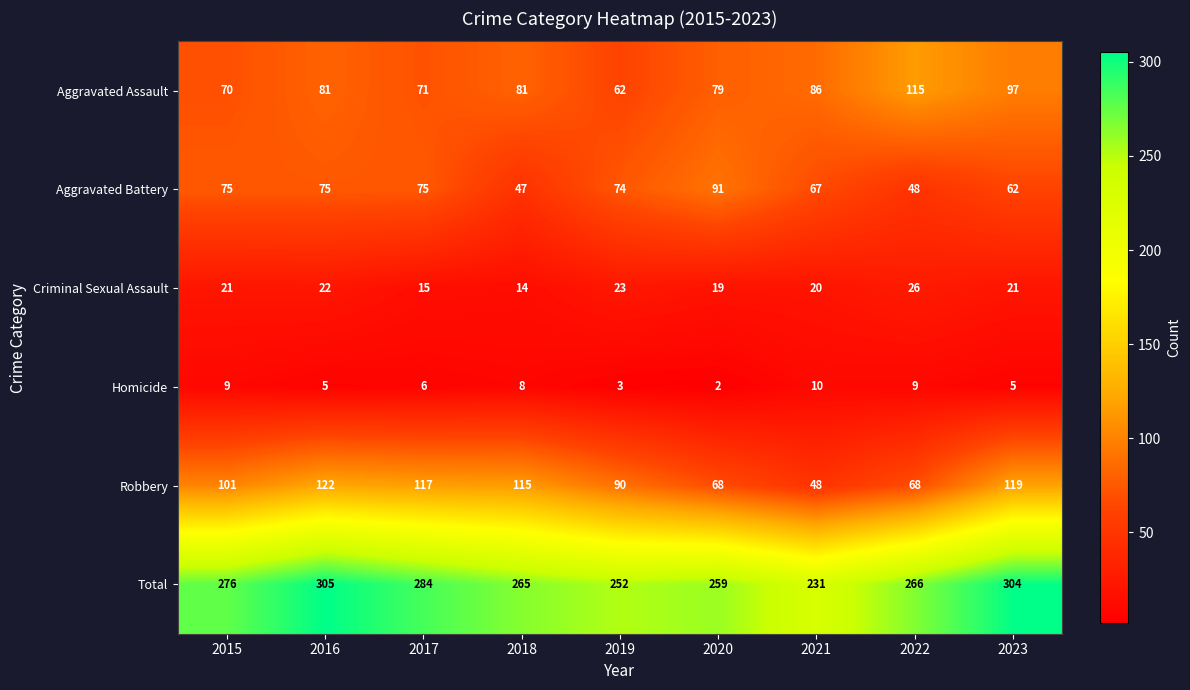

Which category has the lowest value across all series?

2020